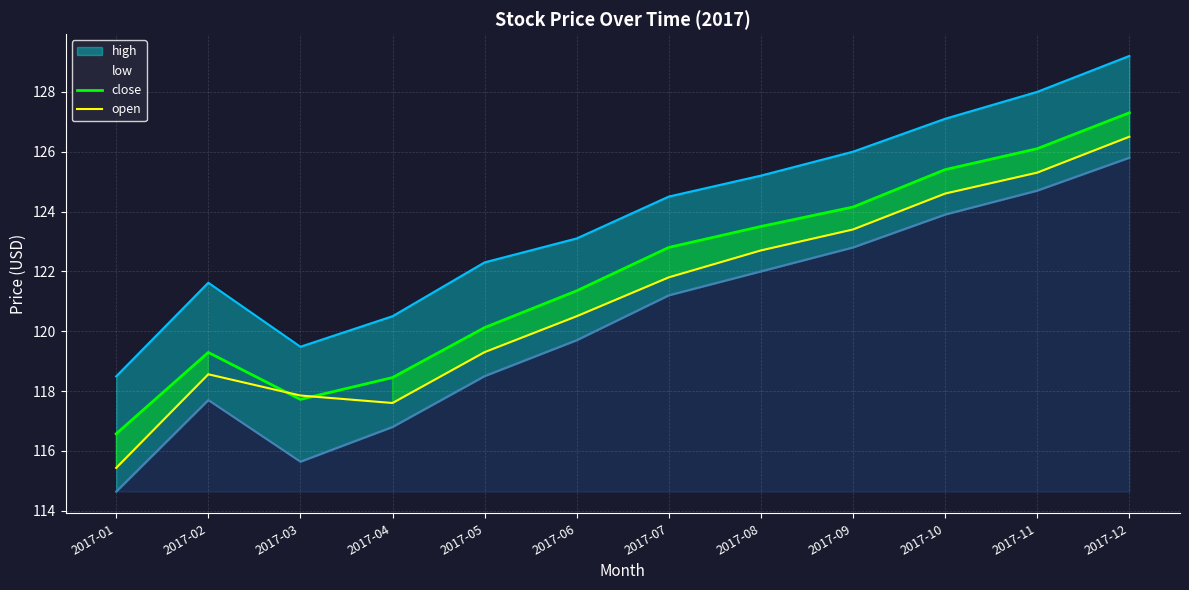

How many interior local peaks does the close series have?

1